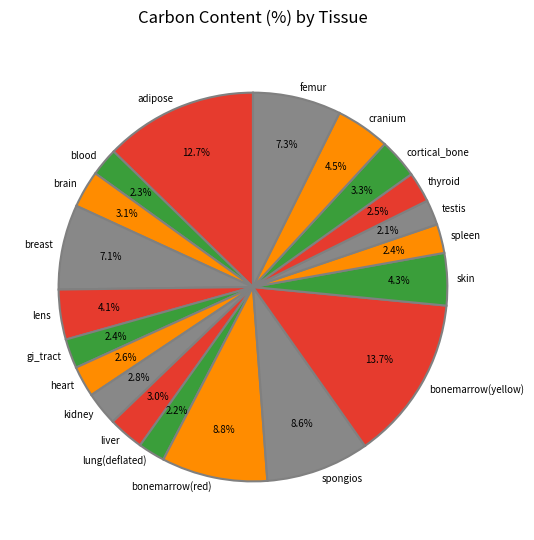

Which category has the biggest portion of the pie?

bonemarrow(yellow)